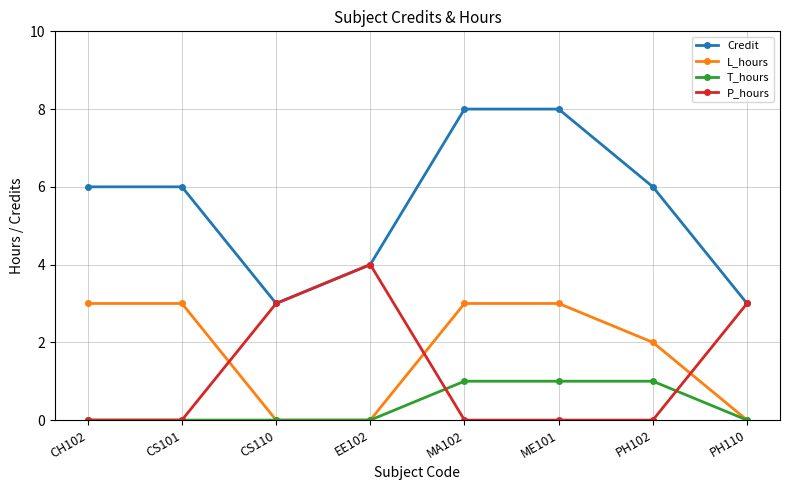

Reading left to right, list all the values displayed in this chart.

Credit: CH102=6	CS101=6	CS110=3	EE102=4	MA102=8	ME101=8	PH102=6	PH110=3
L_hours: CH102=3	CS101=3	CS110=0	EE102=0	MA102=3	ME101=3	PH102=2	PH110=0
T_hours: CH102=0	CS101=0	CS110=0	EE102=0	MA102=1	ME101=1	PH102=1	PH110=0
P_hours: CH102=0	CS101=0	CS110=3	EE102=4	MA102=0	ME101=0	PH102=0	PH110=3